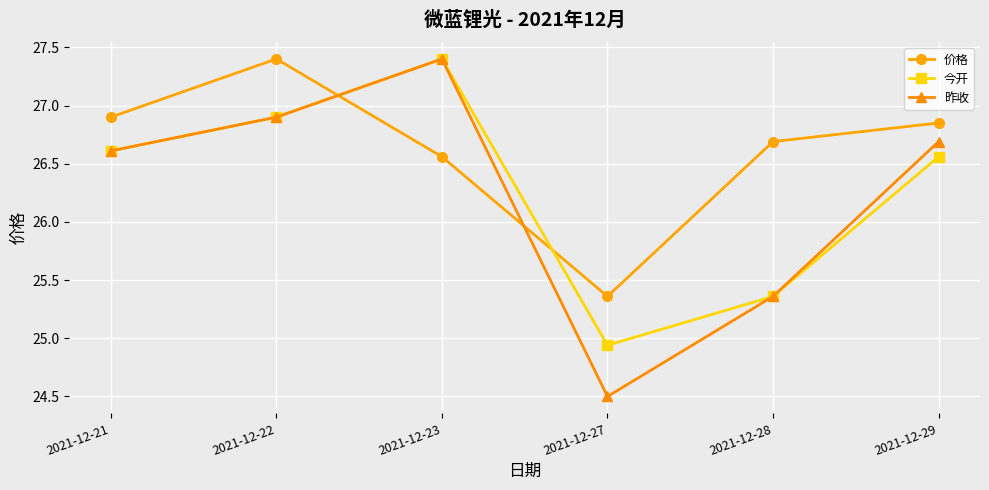

How many data points in 昨收 are above 26?

4